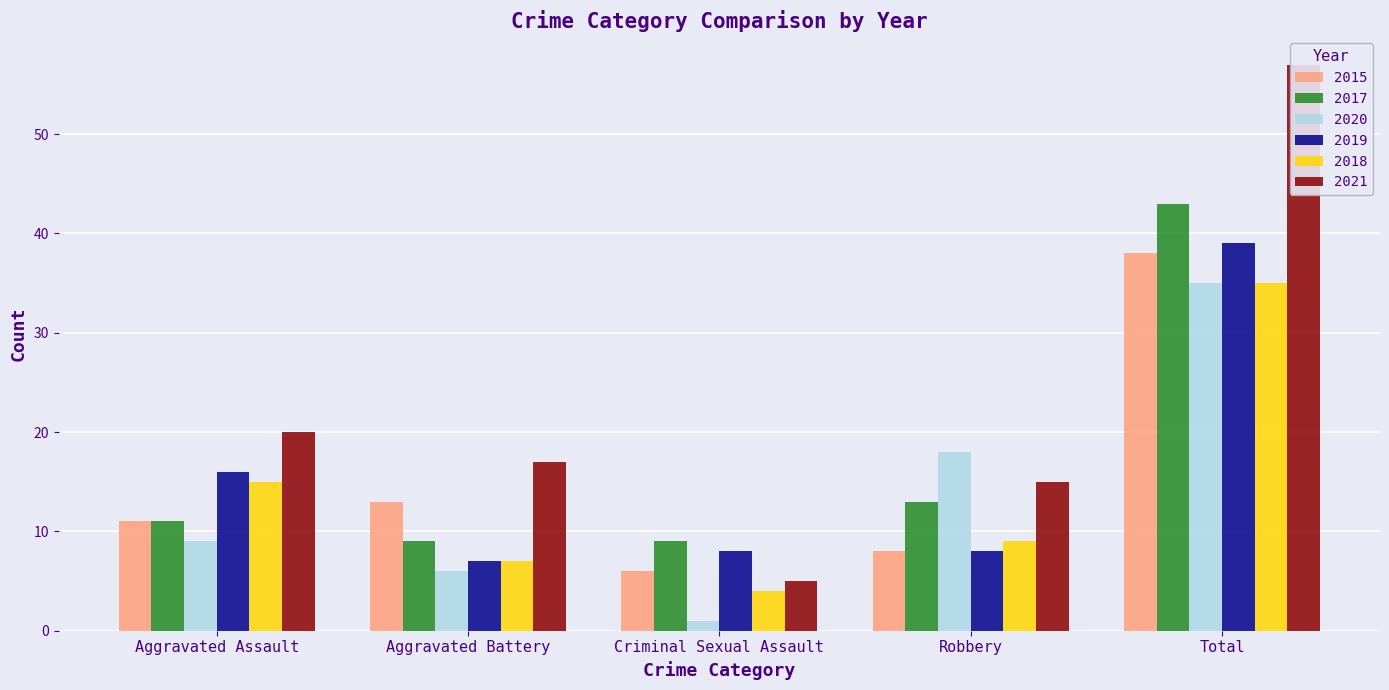

What are all the series names shown in the legend?

2015, 2017, 2020, 2019, 2018, 2021